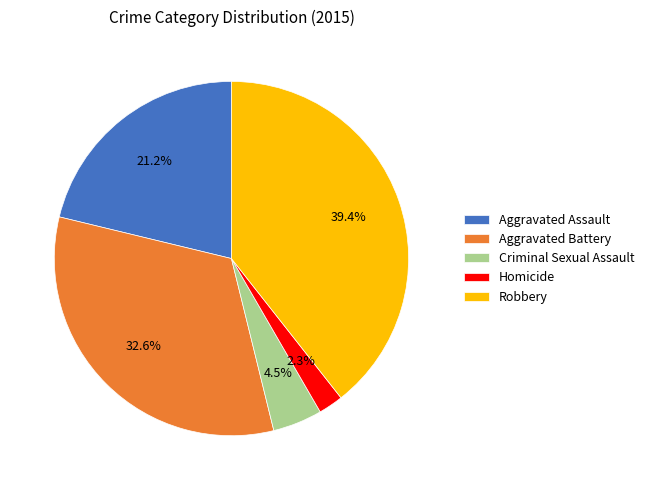

Rank the categories by value from highest to lowest.

Robbery, Aggravated Battery, Aggravated Assault, Criminal Sexual Assault, Homicide